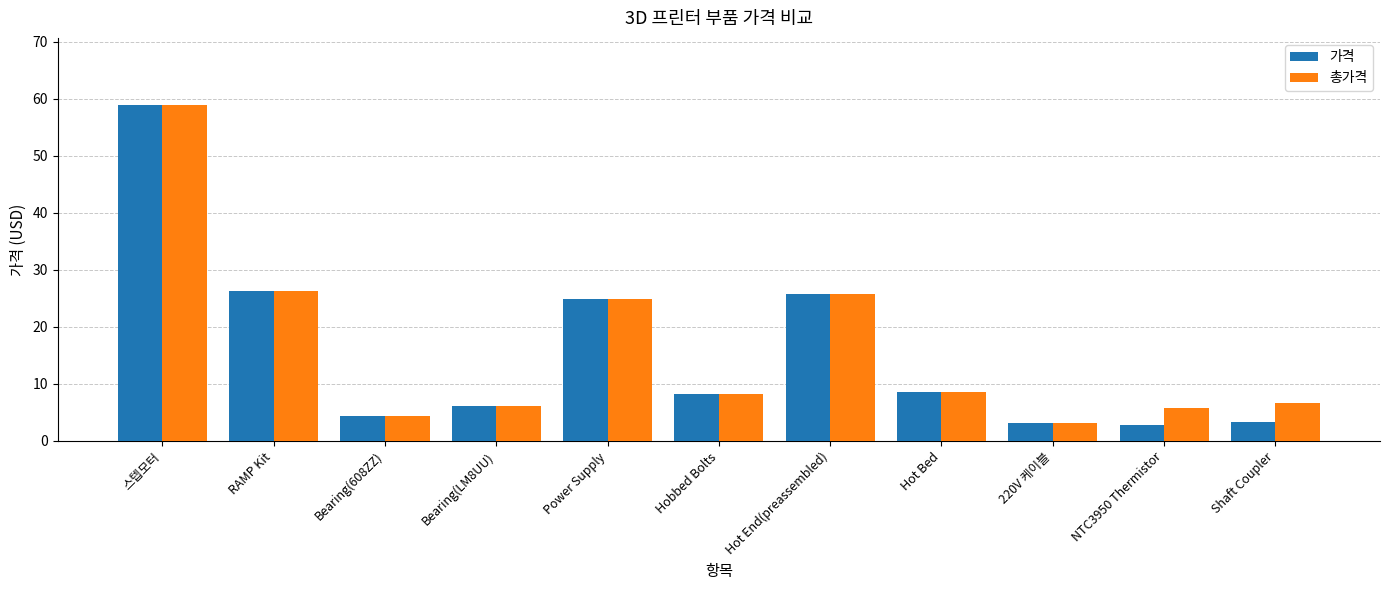

What is the total value across all series at Hobbed Bolts?

16.5